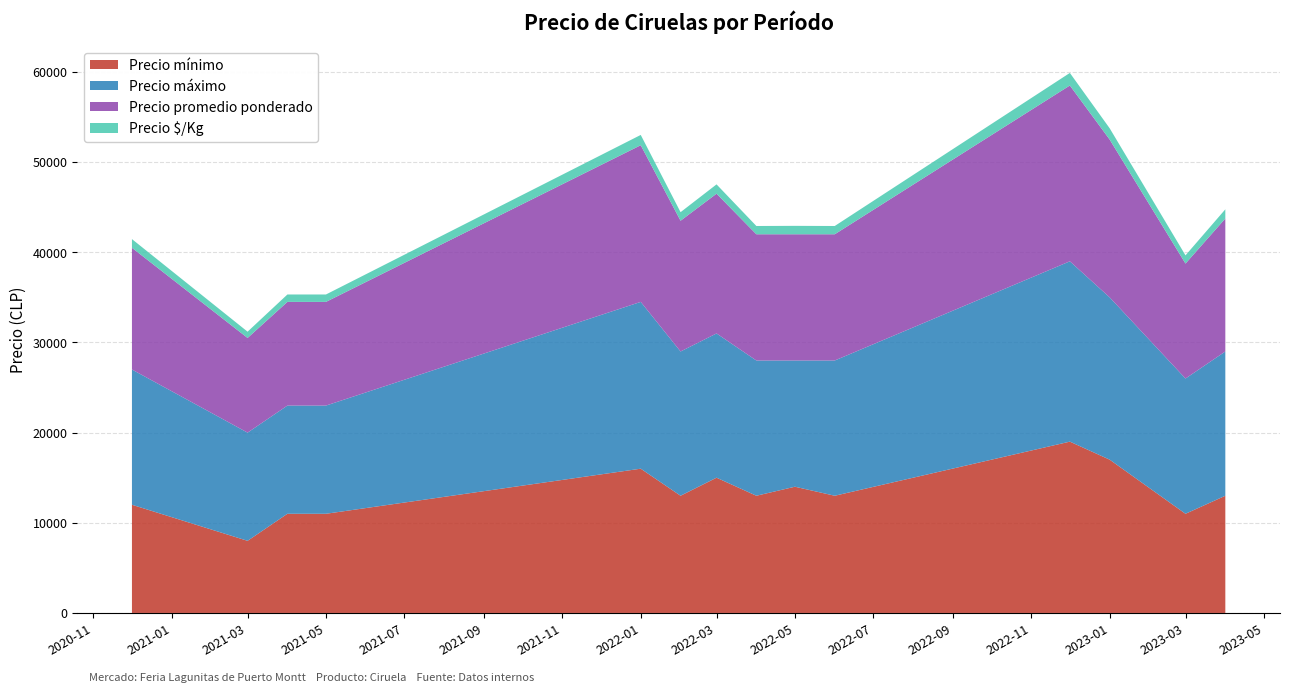

Reading left to right, what are all the values shown in this chart?

Precio mínimo: 12000	8000	11000	11000	16000	13000	15000	13000	14000	13000	19000	17000	11000	13000
Precio máximo: 15000	12000	12000	12000	18500	16000	16000	15000	14000	15000	20000	18000	15000	16000
Precio promedio ponderado: 13500	10500	11500	11500	17375	14500	15500	14000	14000	14000	19500	17500	12750	14750
Precio $/Kg: 964	696	821	821	1142	950	1033	917	933	917	1393	1250	911	1018